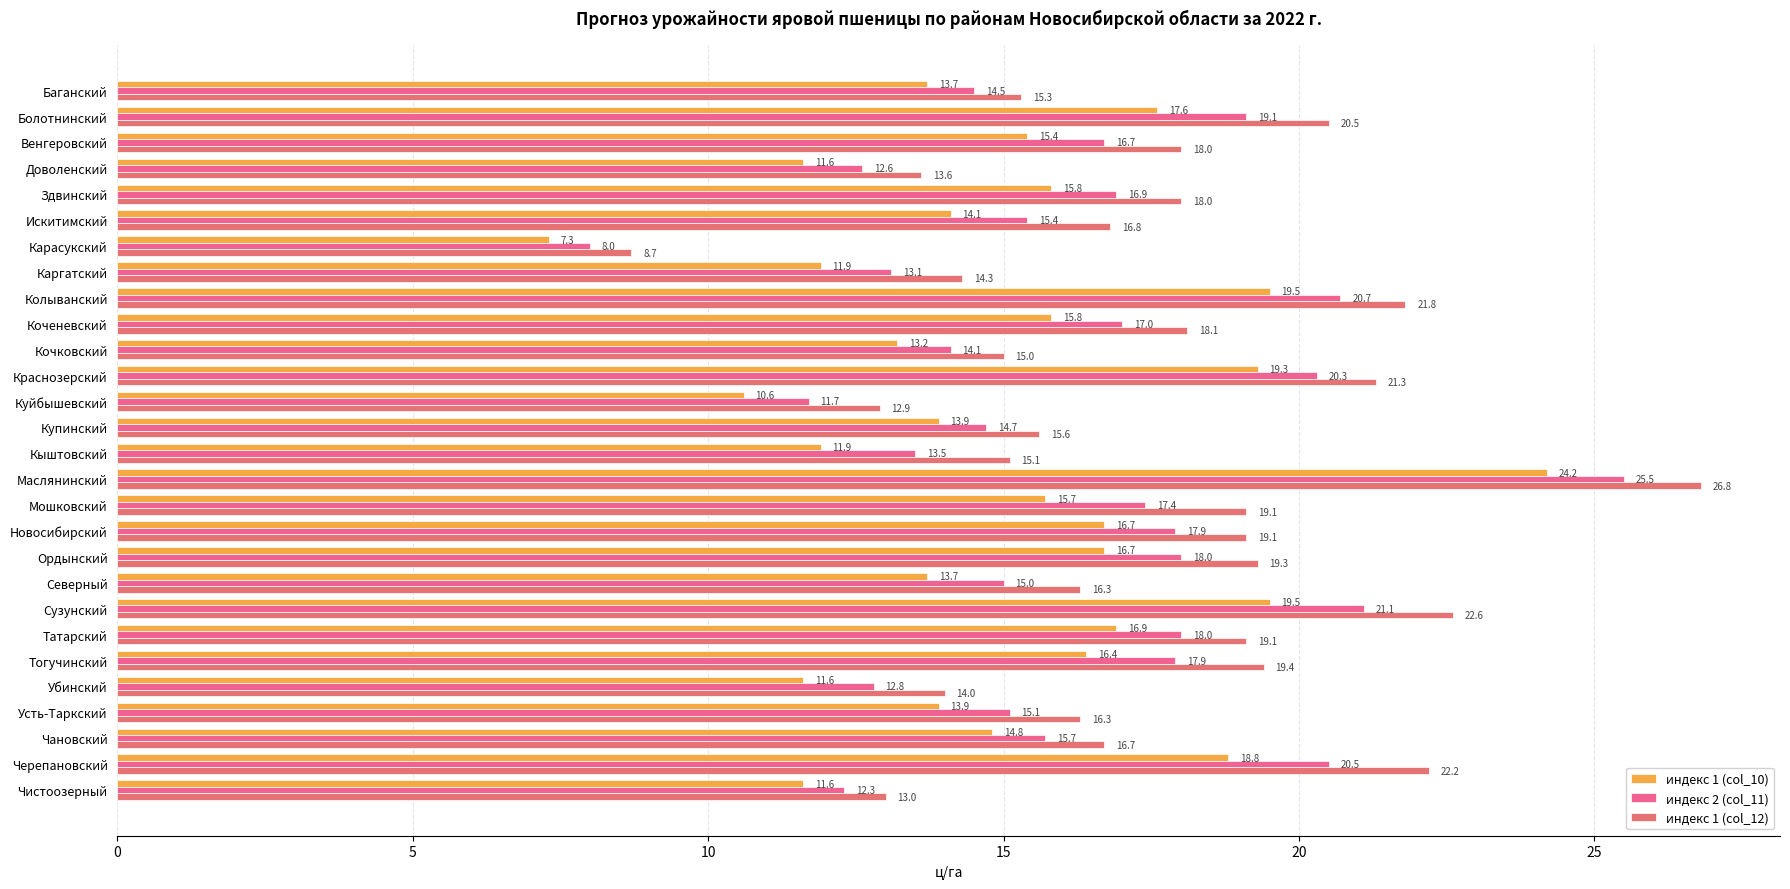

Reading left to right, extract all data points from this chart.

индекс 1 (col_10): 13.7	17.6	15.4	11.6	15.8	14.1	7.3	11.9	19.5	15.8	13.2	19.3	10.6	13.9	11.9	24.2	15.7	16.7	16.7	13.7	19.5	16.9	16.4	11.6	13.9	14.8	18.8	11.6
индекс 2 (col_11): 14.5	19.1	16.7	12.6	16.9	15.4	8.0	13.1	20.7	17.0	14.1	20.3	11.7	14.7	13.5	25.5	17.4	17.9	18.0	15.0	21.1	18.0	17.9	12.8	15.1	15.7	20.5	12.3
индекс 1 (col_12): 15.3	20.5	18.0	13.6	18.0	16.8	8.7	14.3	21.8	18.1	15.0	21.3	12.9	15.6	15.1	26.8	19.1	19.1	19.3	16.3	22.6	19.1	19.4	14.0	16.3	16.7	22.2	13.0